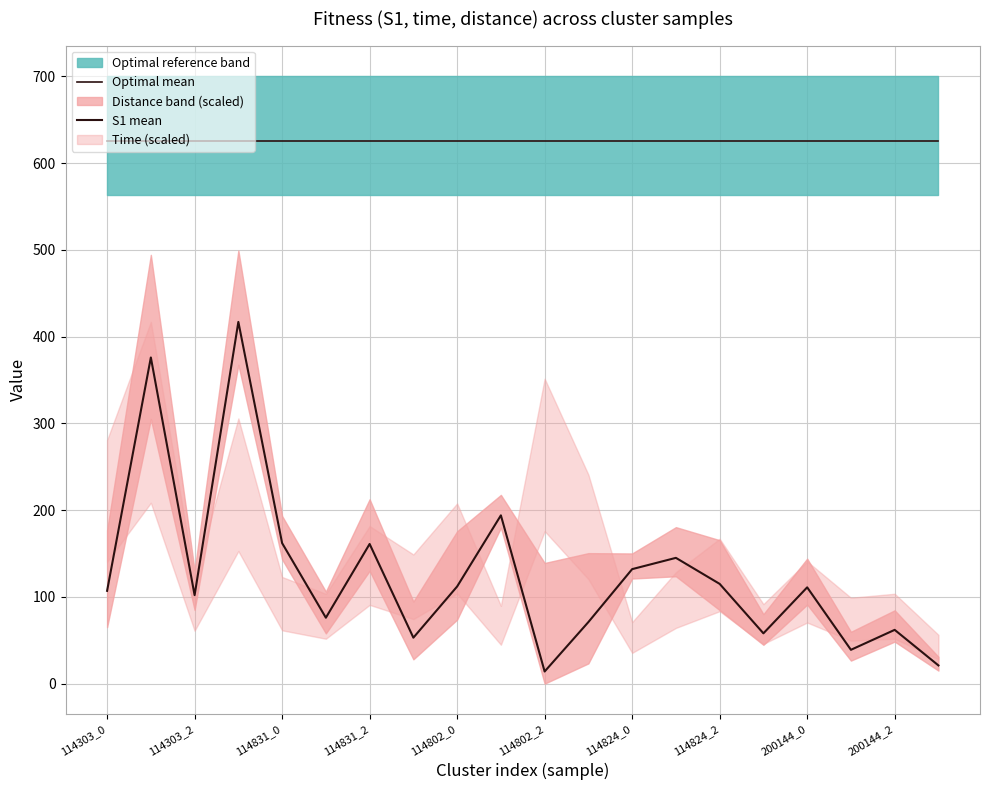

The value of S1 mean at 114824_0 is 49.1. True or false?

False